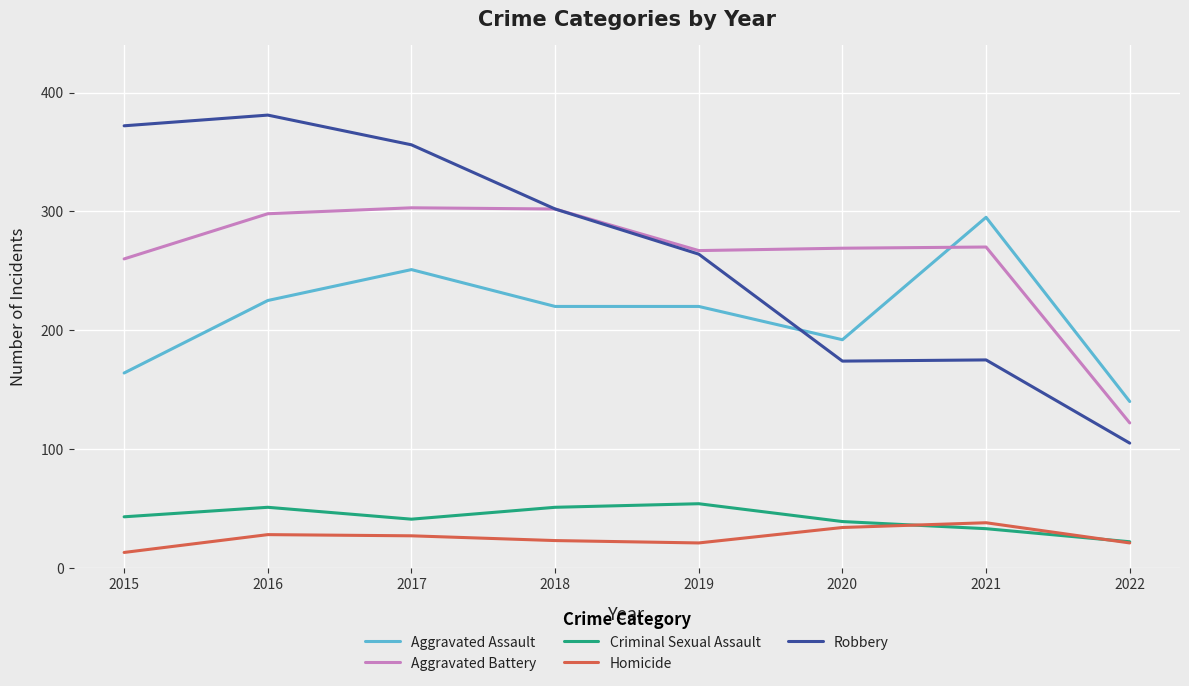

At which category does the chart reach its minimum across all series?

2015